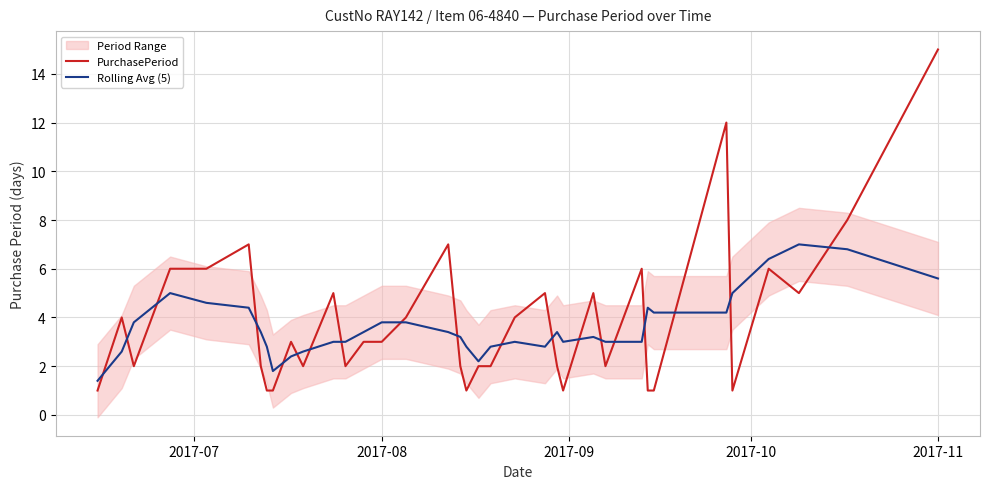

What is the minimum value for PurchasePeriod?

1.0